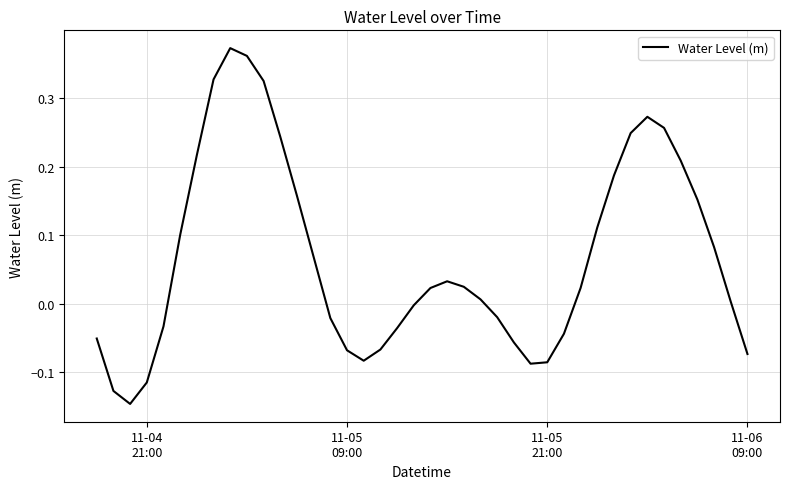

How many lines are shown in the chart?

1